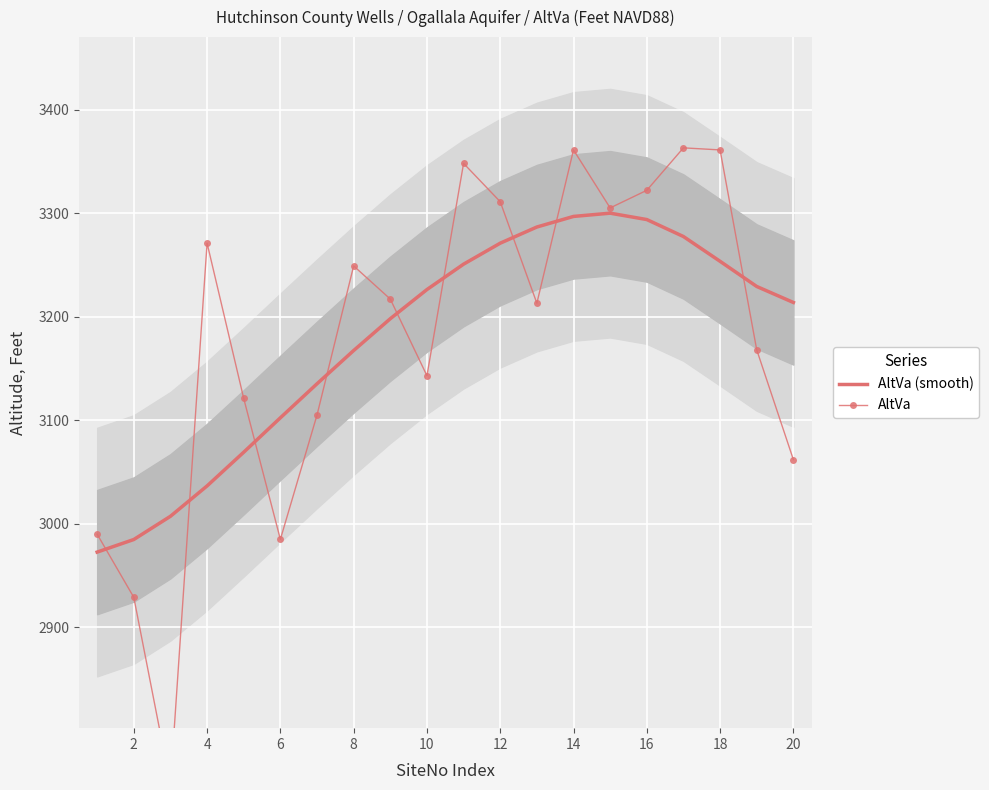

The value of AltVa (smooth) at 16 is 5485.4. True or false?

False